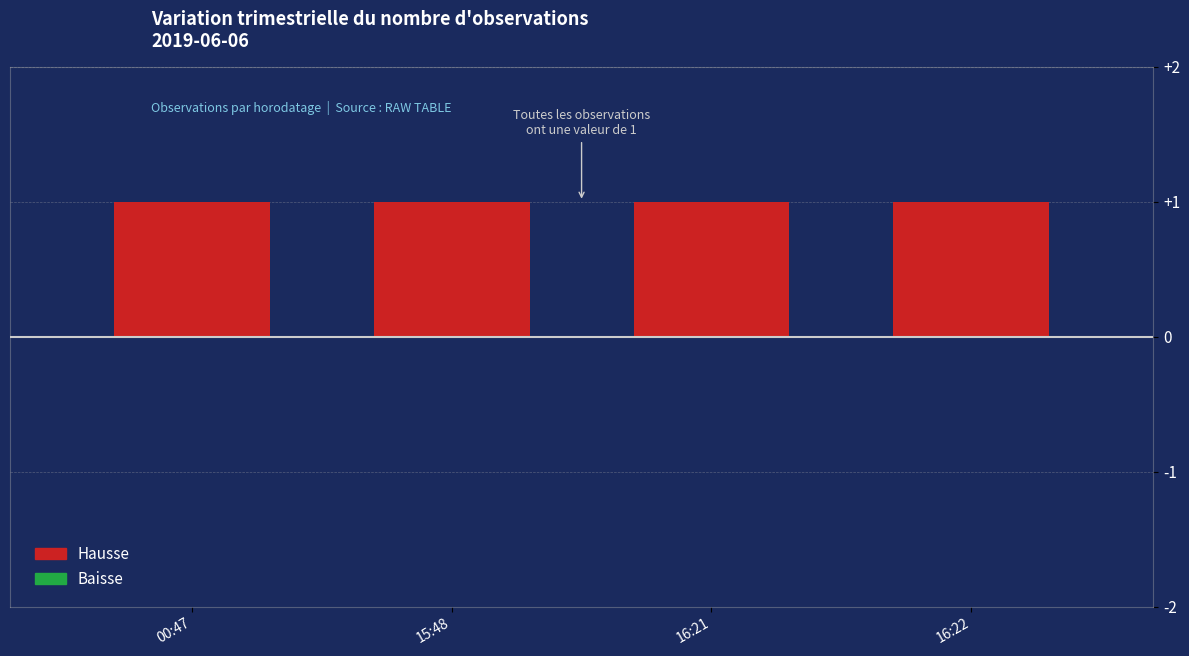

Reading right to left, extract all data points from this chart.

Hausse: 1	1	1	1
Baisse: 0	0	0	0